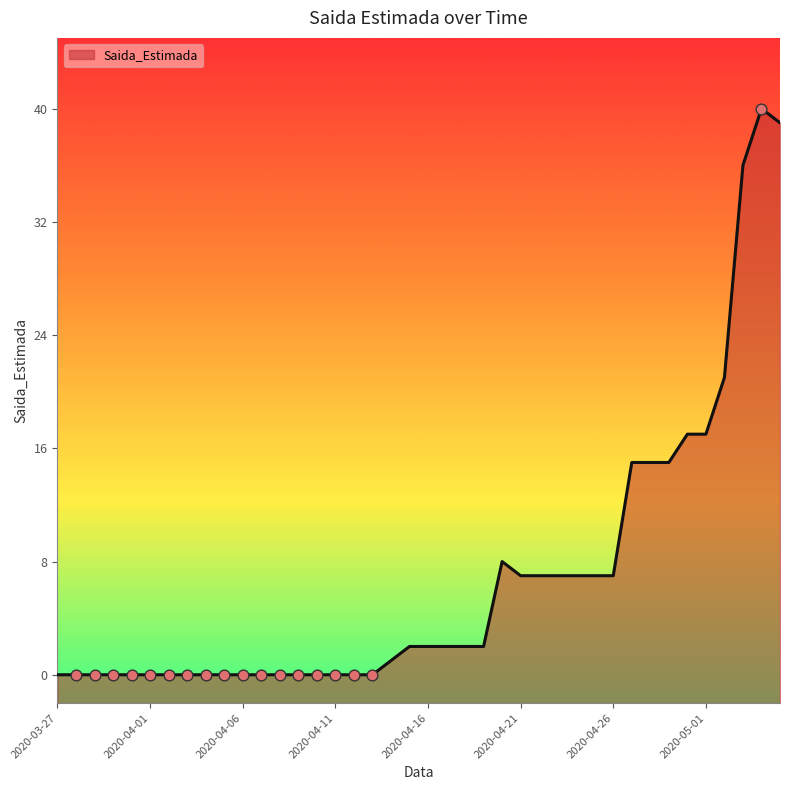

What is the change in value from 2020-04-17 to 2020-04-28?

+13